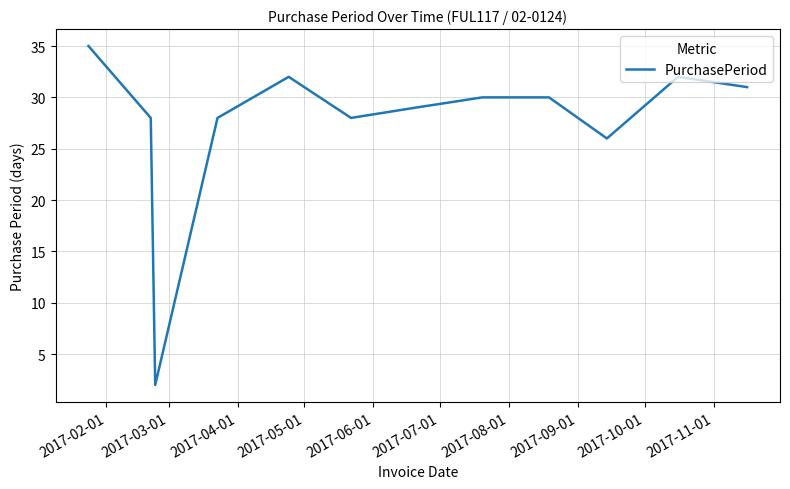

What is the greatest value displayed?

35